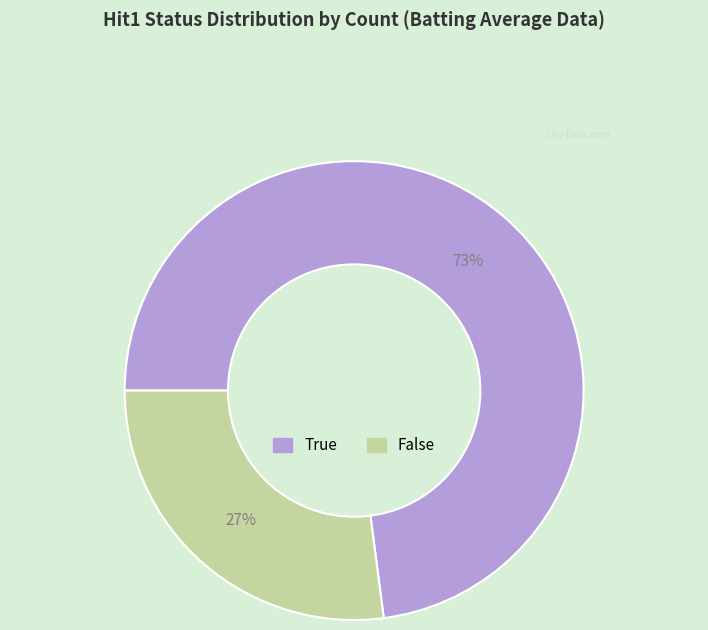

Does any single category account for the majority?

Yes